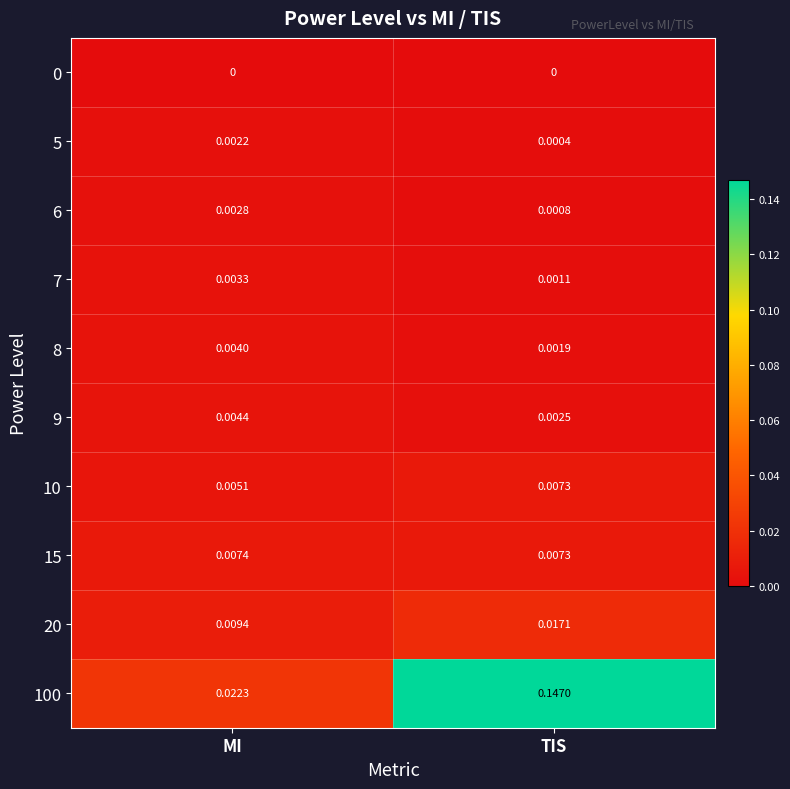

Rank the categories by 6 value from lowest to highest.

TIS, MI